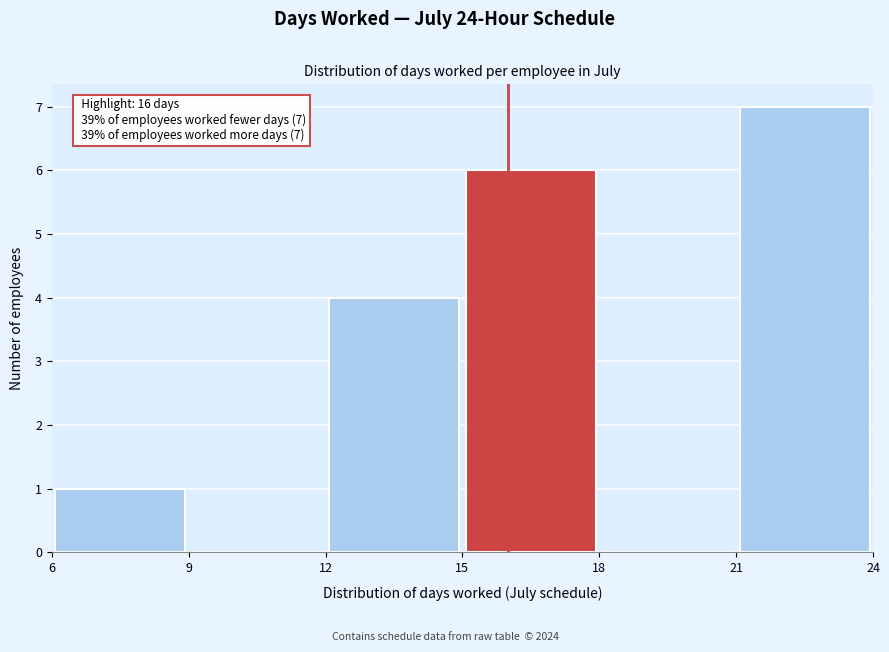

Which range on the x-axis has the tallest bar?

21 to 24